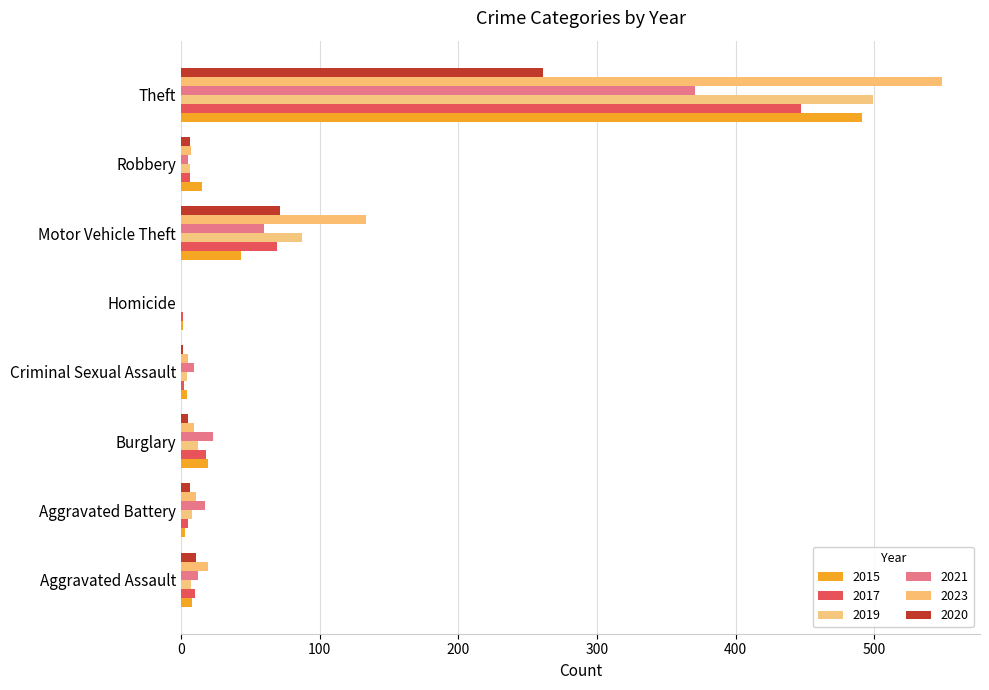

Is the value of 2020 at Criminal Sexual Assault greater than the value of 2019 at Robbery?

No